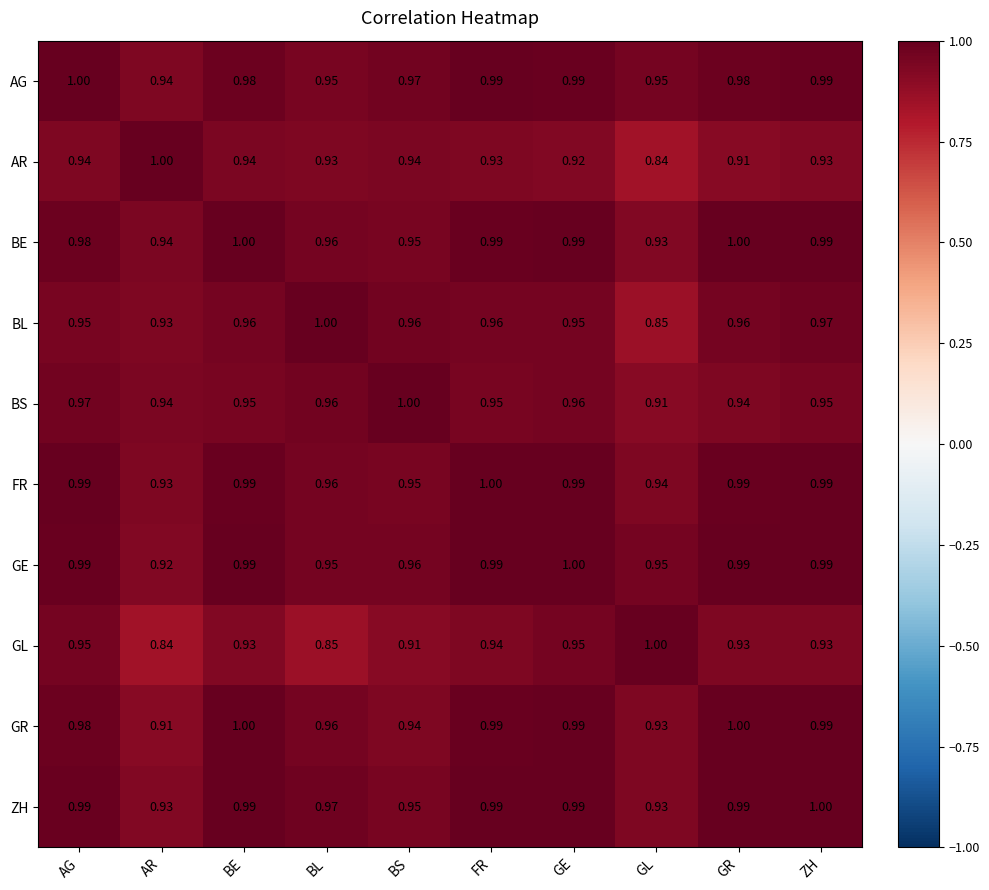

At which category is the sum across all series the highest?

AG